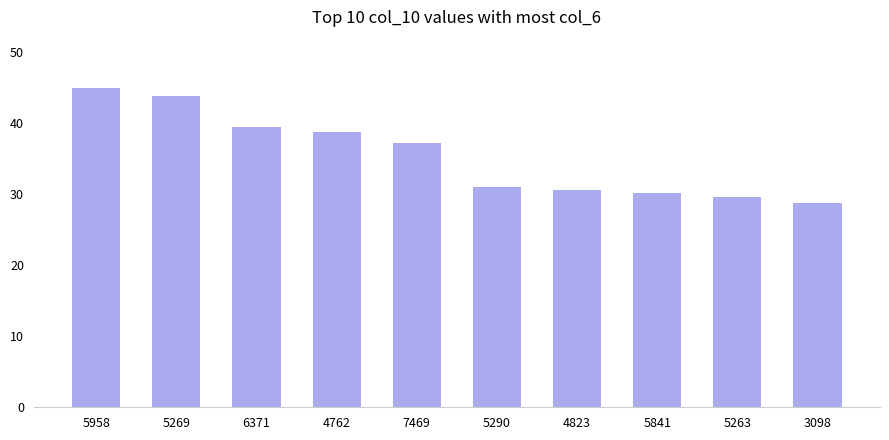

Where does the data first go above 37?

5958